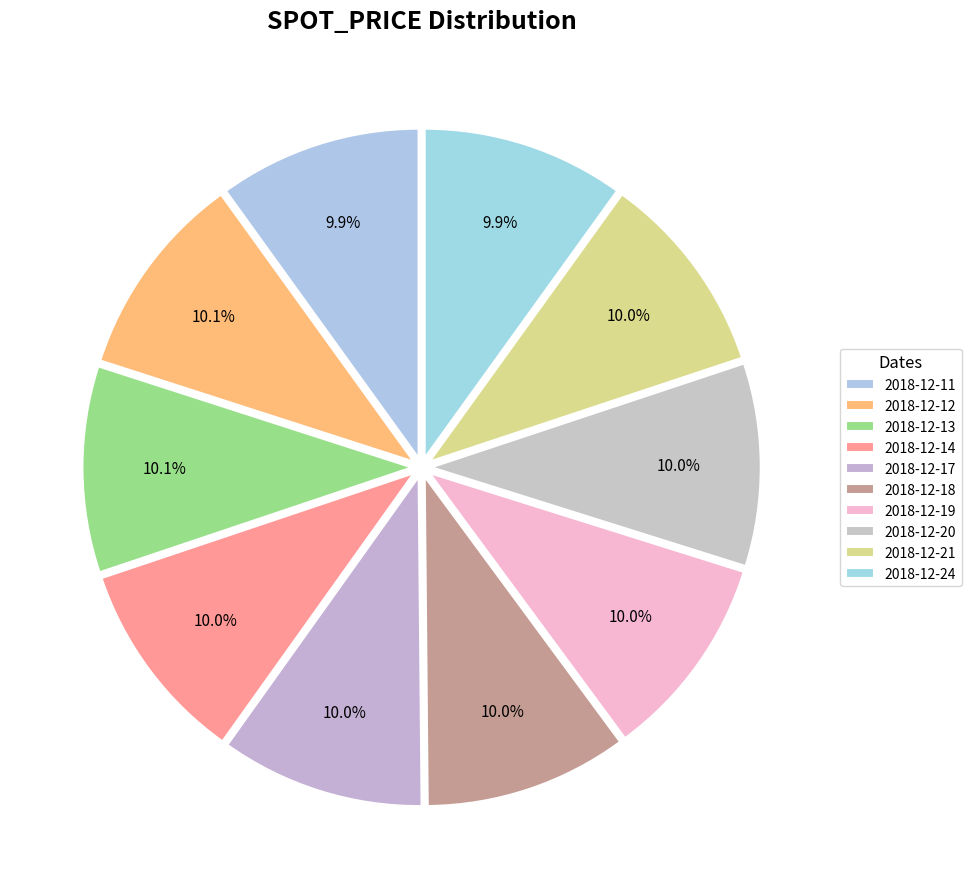

To the nearest percent, what percentage of the pie is 2018-12-20?

10%